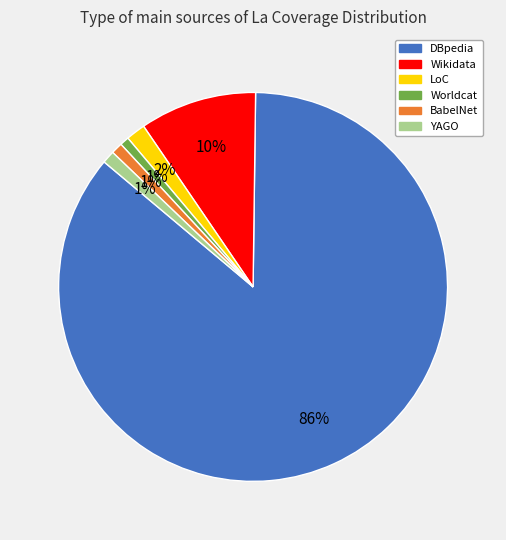

Combined, do Worldcat and LoC account for over 50%?

No